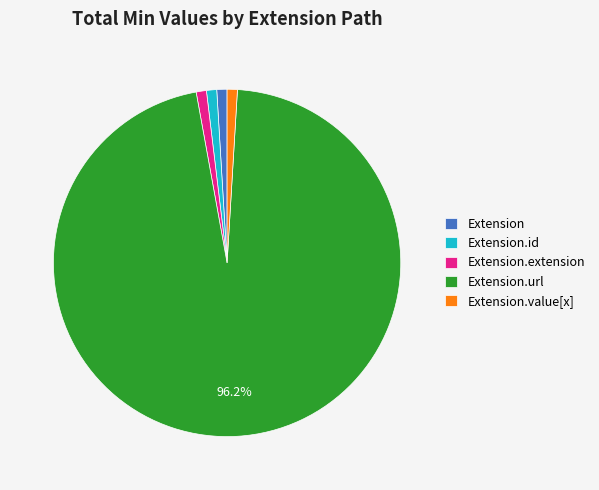

Which category has the biggest portion of the pie?

Extension.url